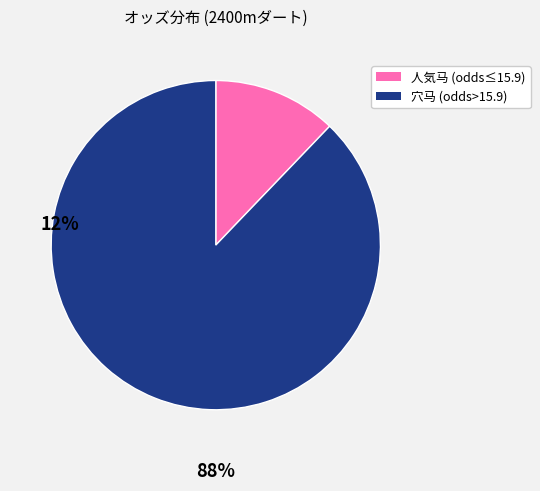

Count the number of slices in the pie.

2